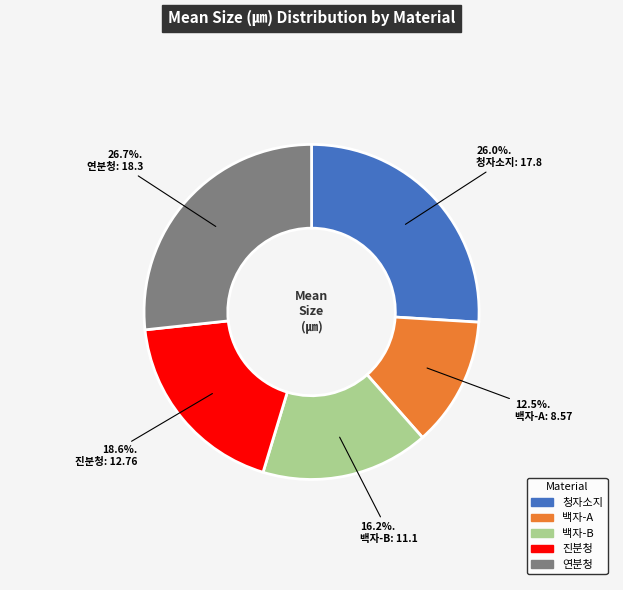

Which slice is the smallest?

백자-A